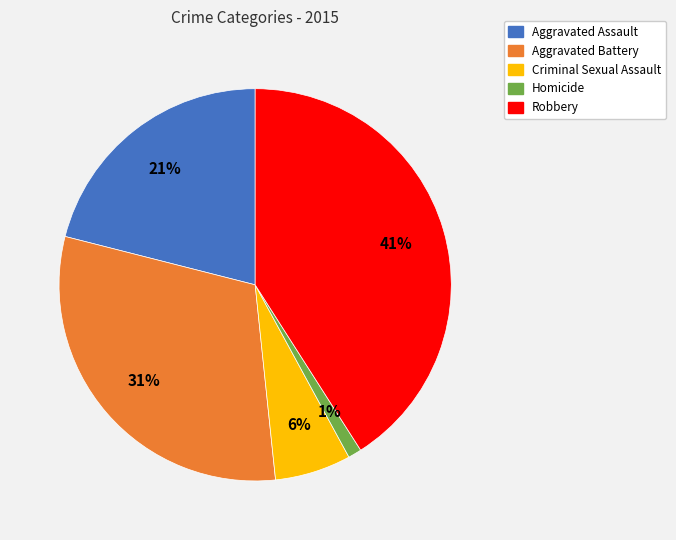

Which has a higher value, Aggravated Assault or Robbery?

Robbery